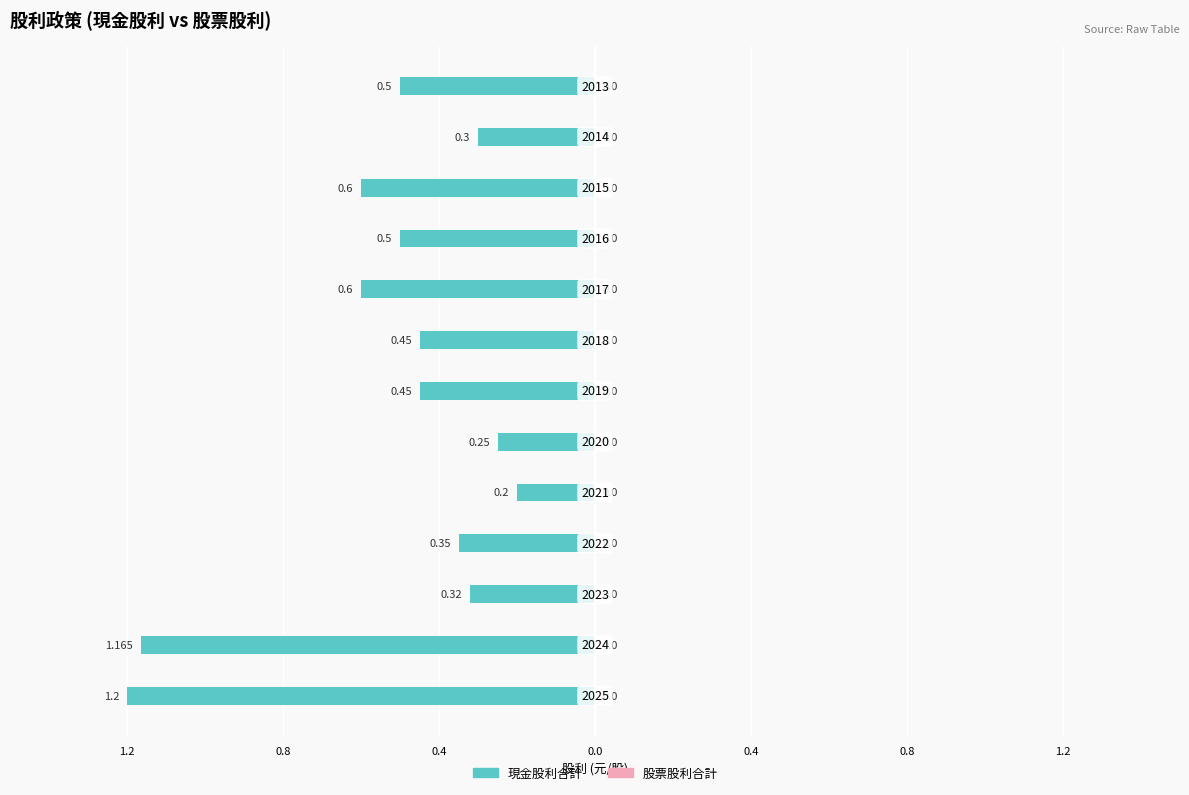

Does the chart contain any negative values?

Yes